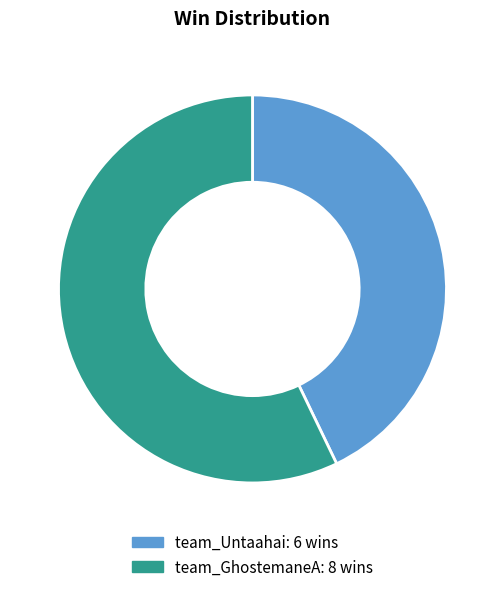

Combined, do team_Untaahai and team_GhostemaneA account for over 50%?

Yes